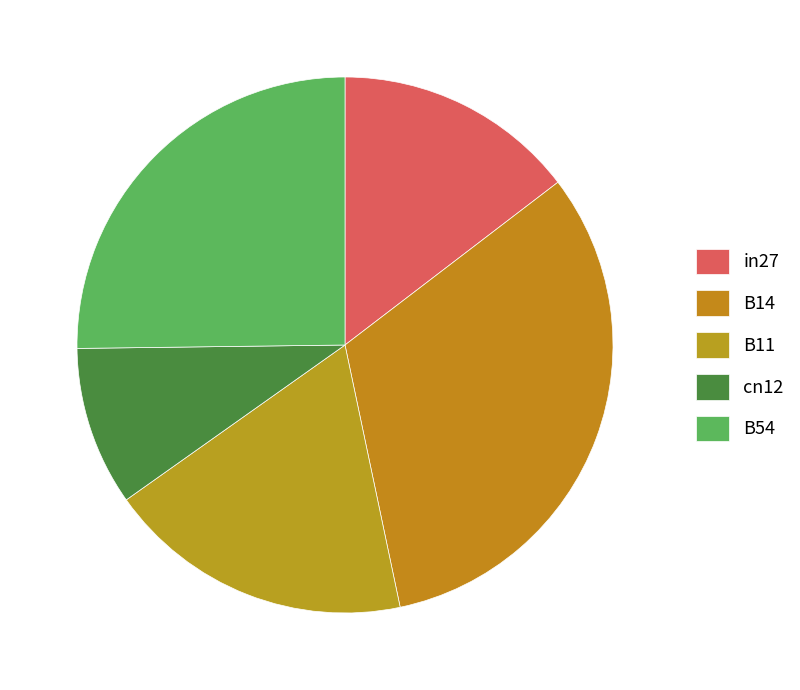

Which category has the smallest portion of the pie?

cn12